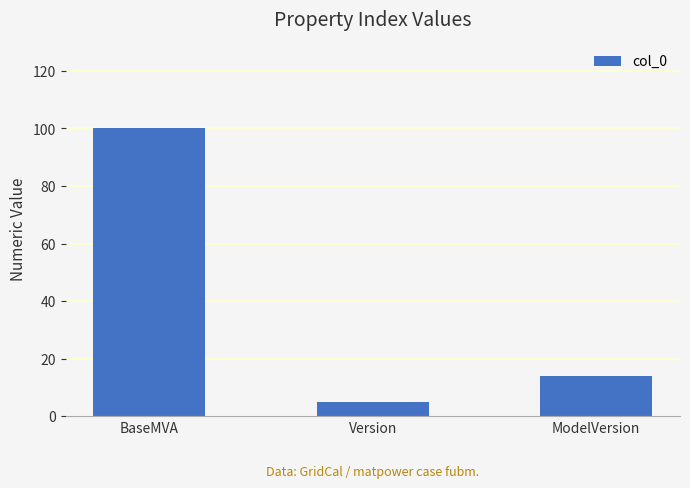

What is the smallest value displayed?

5